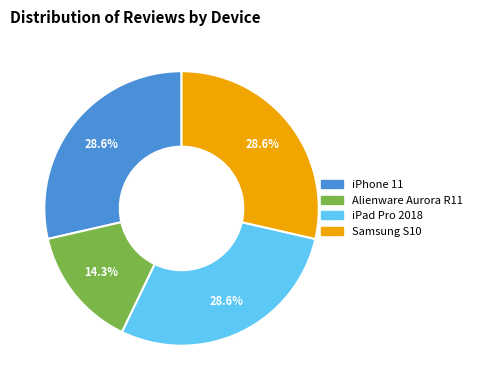

To the nearest percent, what percentage of the pie is Samsung S10?

29%